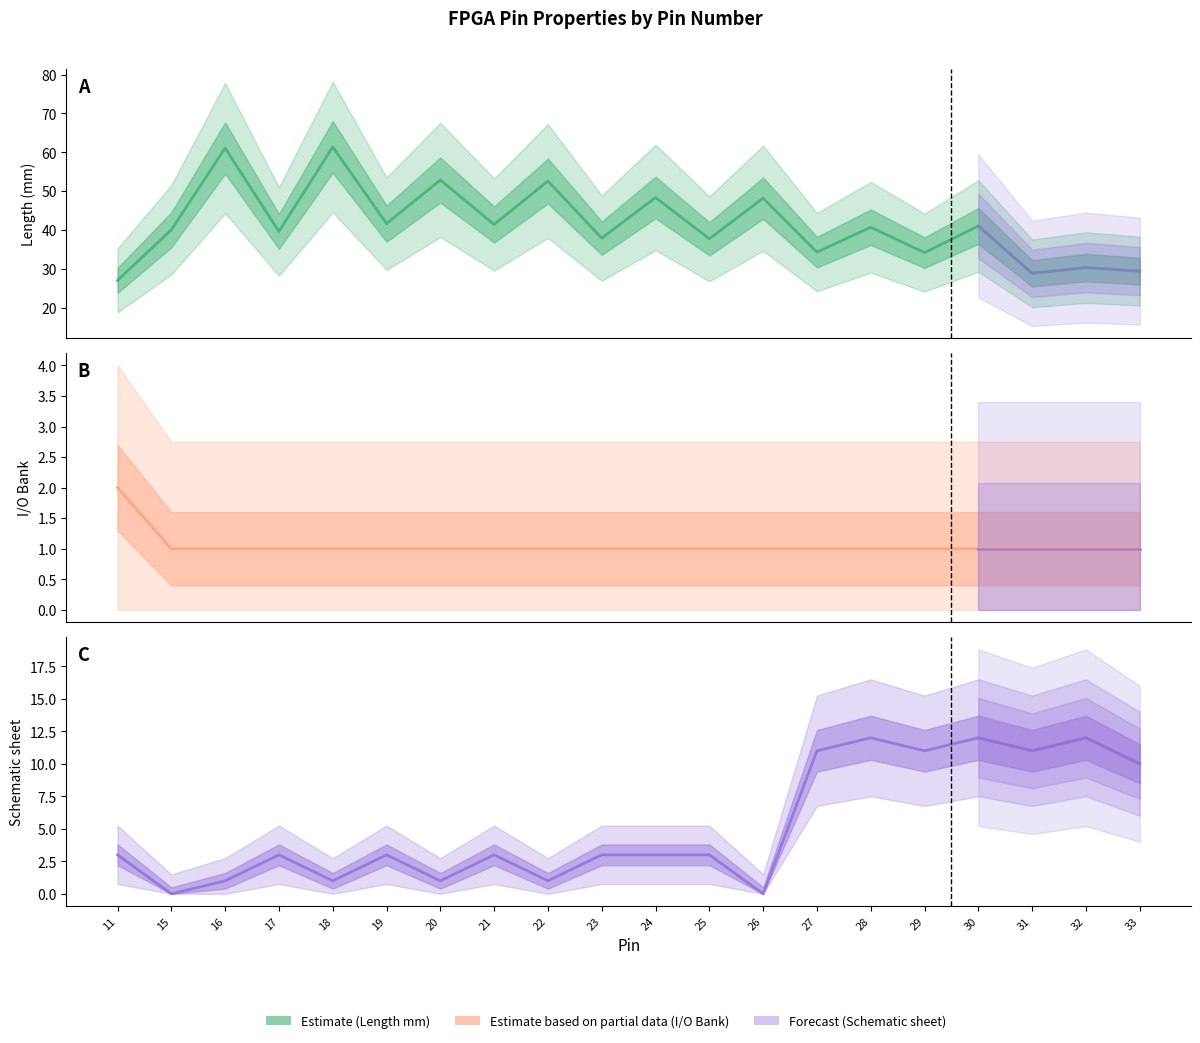

At which label does Schematic sheet first exceed 3?

27